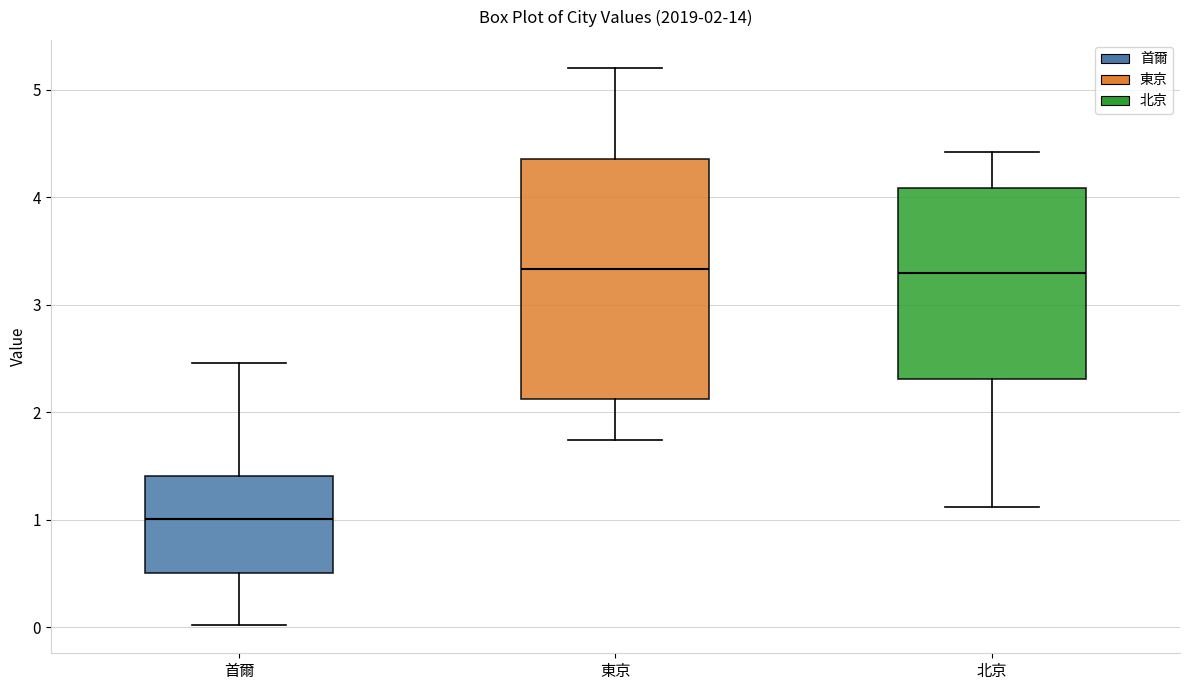

Which box is the tallest, from its lower edge to its upper edge?

東京